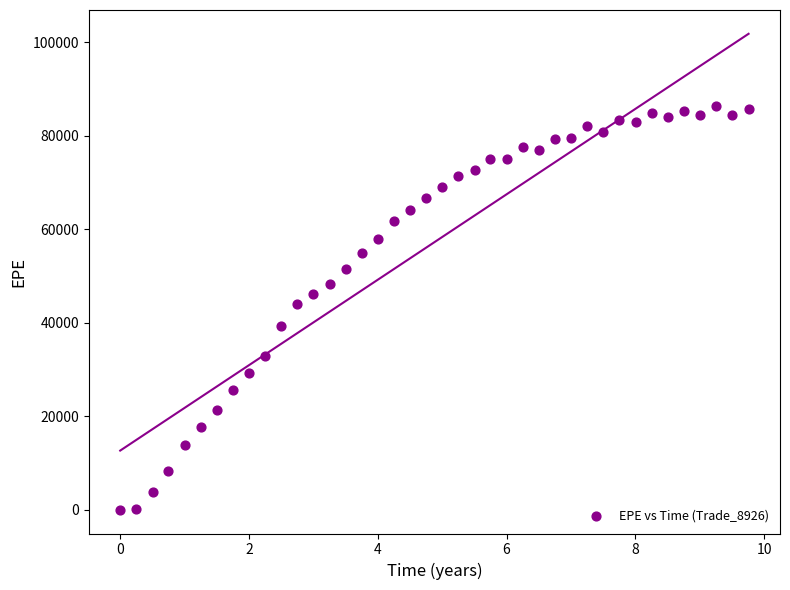

What is the range of Y values (max minus min)?

86236.8